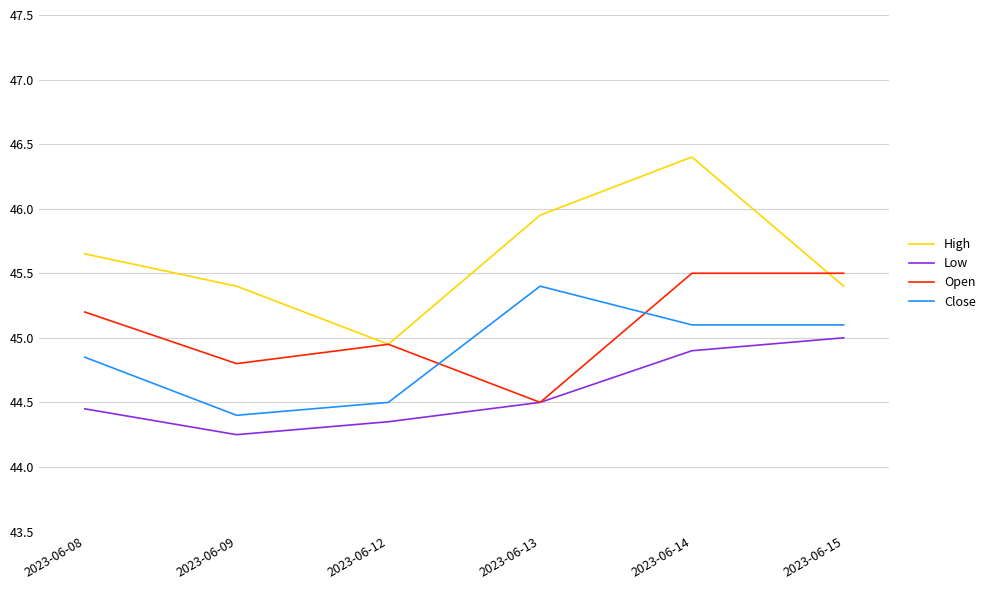

What is the greatest value displayed?

46.4